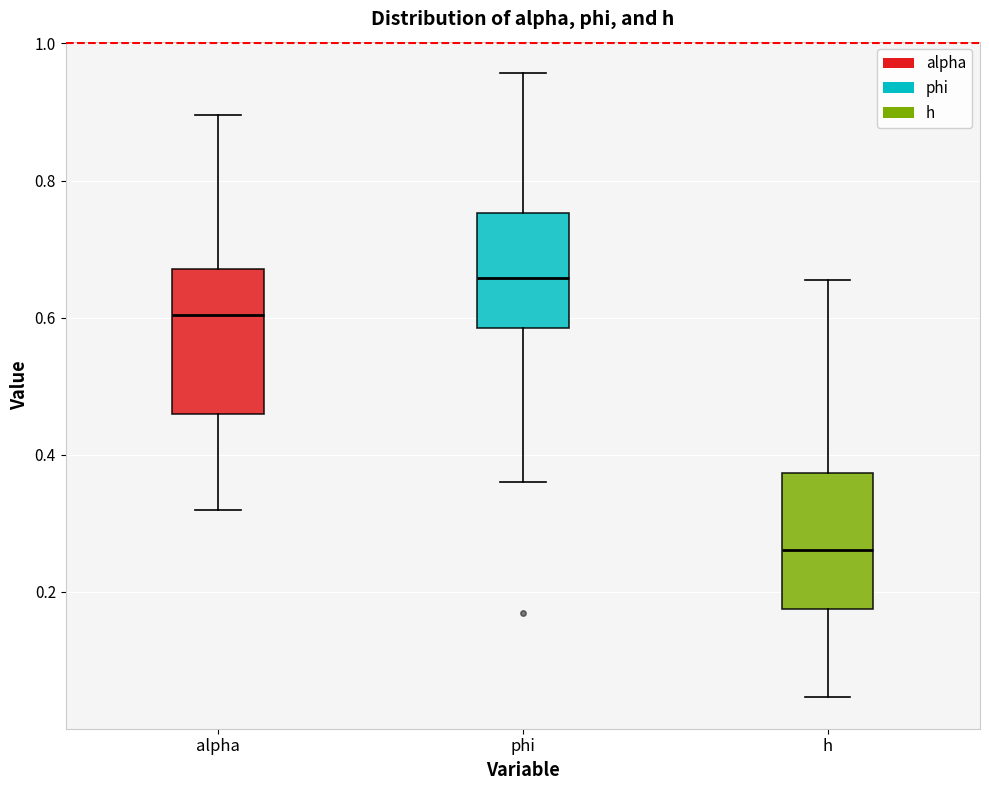

Where does the lower whisker of the box for h end on the y-axis? The values are not printed on the chart, so give them approximately, as read against the axis.

0.04